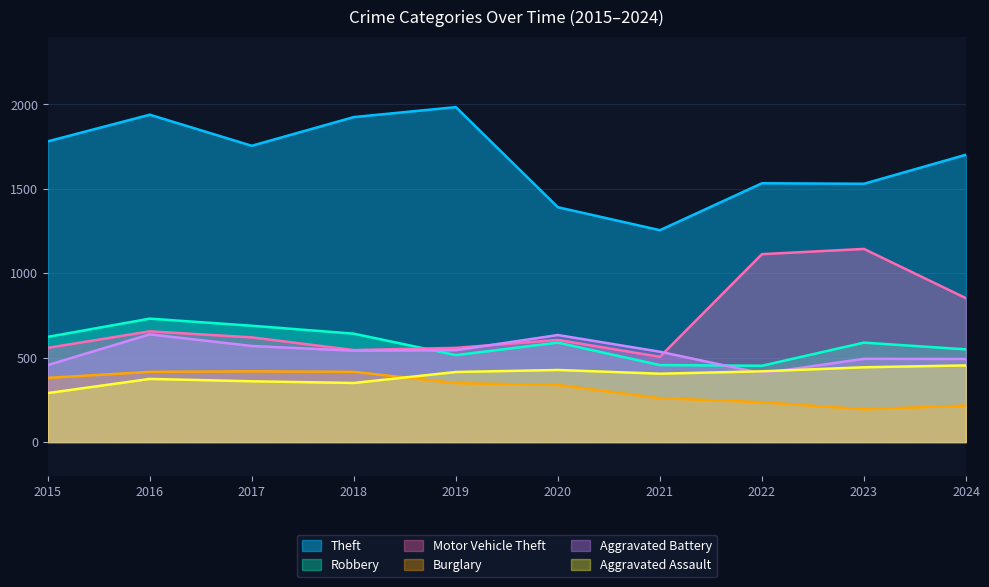

The value of Theft at 2020 is 1391. True or false?

True